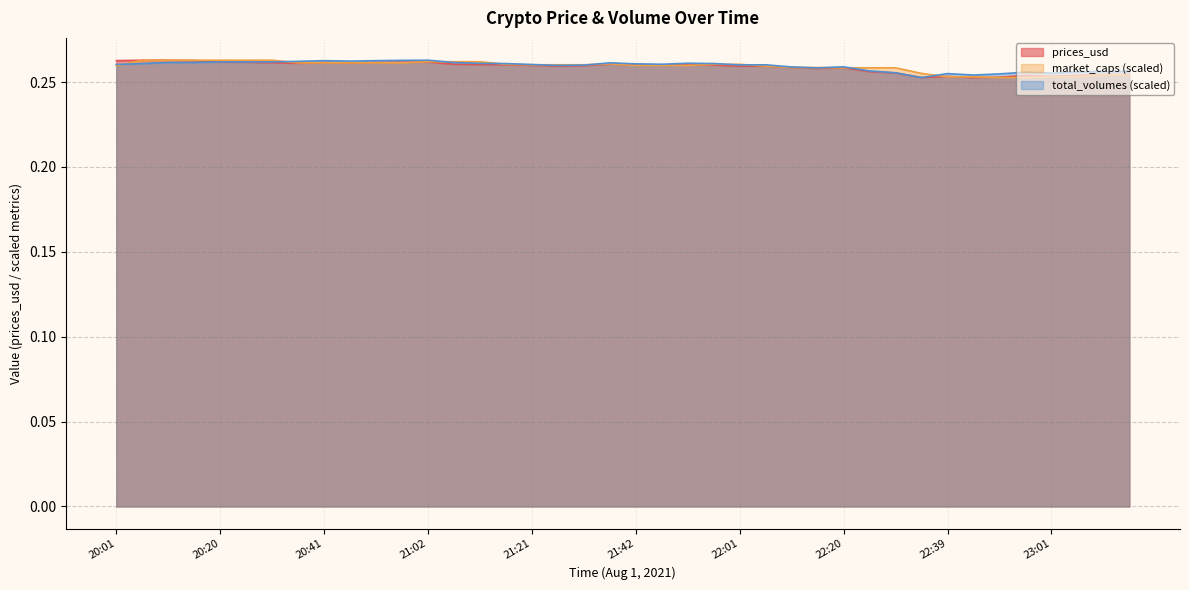

Reading left to right, transcribe all the data shown in this chart.

prices_usd: 20:01=0.3	20:05=0.3	20:10=0.3	20:16=0.3	20:20=0.3	20:25=0.3	20:30=0.3	20:36=0.3	20:41=0.3	20:45=0.3	20:50=0.3	20:53=0.3	21:02=0.3	21:05=0.3	21:09=0.3	21:14=0.3	21:21=0.3	21:25=0.3	21:31=0.3	21:35=0.3	21:42=0.3	21:45=0.3	21:46=0.3	21:55=0.3	22:01=0.3	22:06=0.3	22:11=0.3	22:15=0.3	22:20=0.3	22:25=0.3	22:30=0.3	22:36=0.3	22:39=0.3	22:45=0.3	22:50=0.3	22:56=0.3	23:01=0.3	23:05=0.3	23:10=0.3	23:15=0.3
market_caps: 20:01=0.3	20:05=0.3	20:10=0.3	20:16=0.3	20:20=0.3	20:25=0.3	20:30=0.3	20:36=0.3	20:41=0.3	20:45=0.3	20:50=0.3	20:53=0.3	21:02=0.3	21:05=0.3	21:09=0.3	21:14=0.3	21:21=0.3	21:25=0.3	21:31=0.3	21:35=0.3	21:42=0.3	21:45=0.3	21:46=0.3	21:55=0.3	22:01=0.3	22:06=0.3	22:11=0.3	22:15=0.3	22:20=0.3	22:25=0.3	22:30=0.3	22:36=0.3	22:39=0.3	22:45=0.3	22:50=0.3	22:56=0.3	23:01=0.3	23:05=0.3	23:10=0.3	23:15=0.3
total_volumes: 20:01=0.3	20:05=0.3	20:10=0.3	20:16=0.3	20:20=0.3	20:25=0.3	20:30=0.3	20:36=0.3	20:41=0.3	20:45=0.3	20:50=0.3	20:53=0.3	21:02=0.3	21:05=0.3	21:09=0.3	21:14=0.3	21:21=0.3	21:25=0.3	21:31=0.3	21:35=0.3	21:42=0.3	21:45=0.3	21:46=0.3	21:55=0.3	22:01=0.3	22:06=0.3	22:11=0.3	22:15=0.3	22:20=0.3	22:25=0.3	22:30=0.3	22:36=0.3	22:39=0.3	22:45=0.3	22:50=0.3	22:56=0.3	23:01=0.3	23:05=0.3	23:10=0.3	23:15=0.3